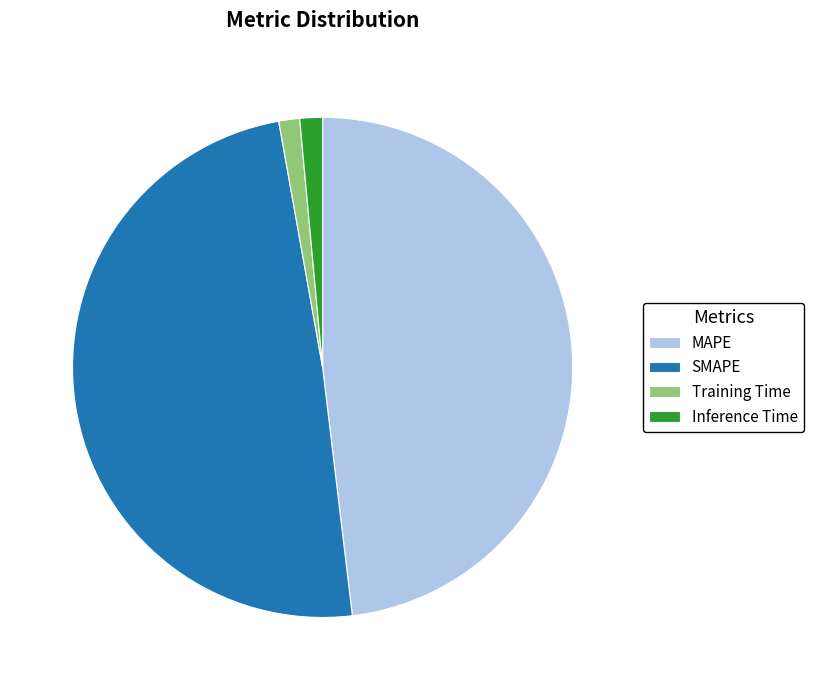

What is the ratio of the value at MAPE to the value at SMAPE?

1.0